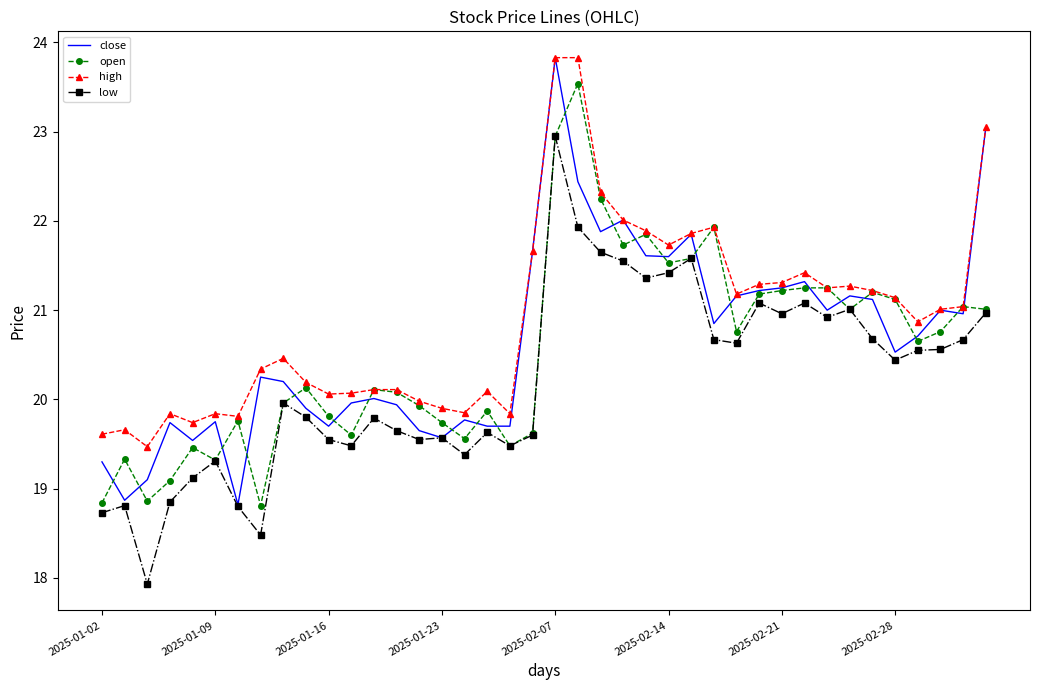

What is the highest value of the open series?

23.5